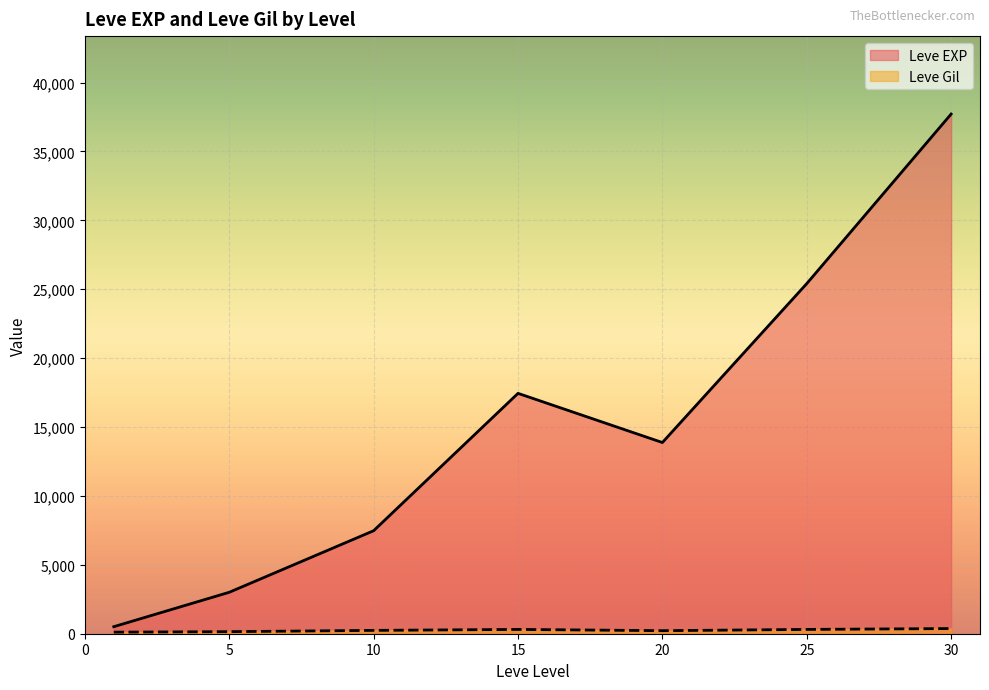

Which has a higher value, 5 or 25?

25